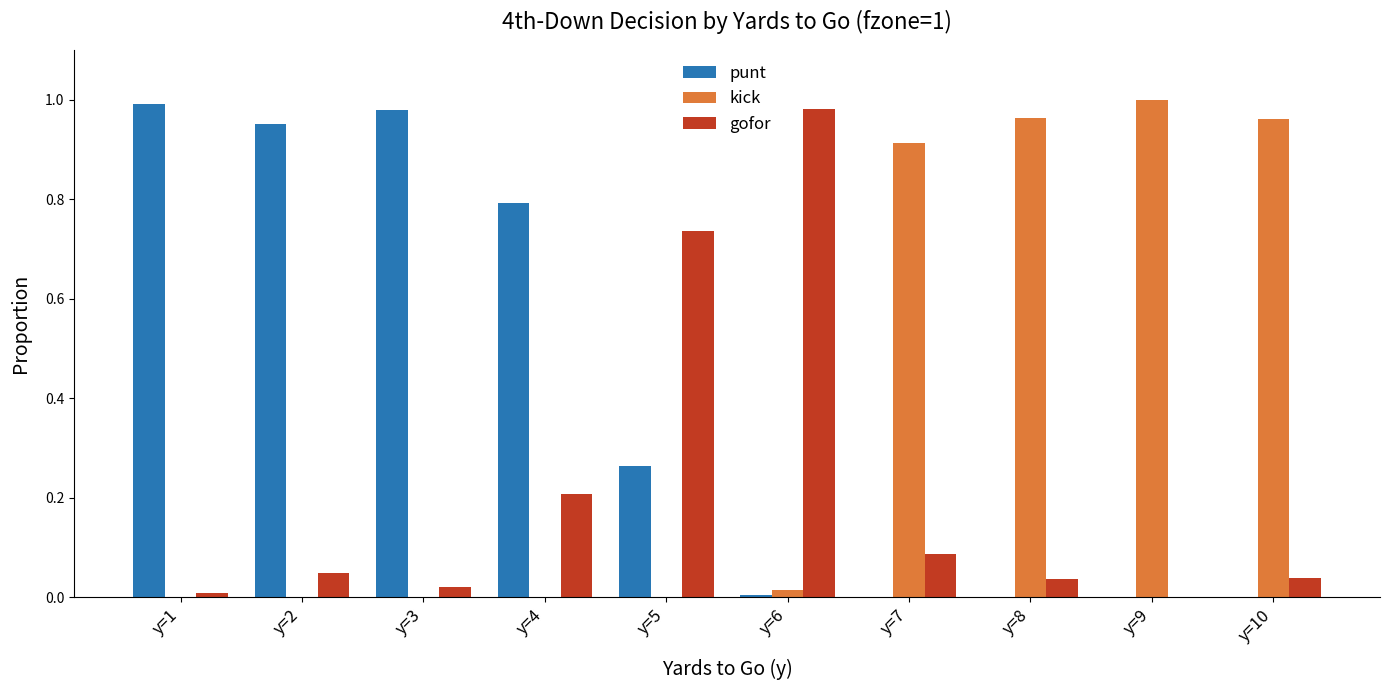

True or false: punt has a value of 0.0 at y=9.

True